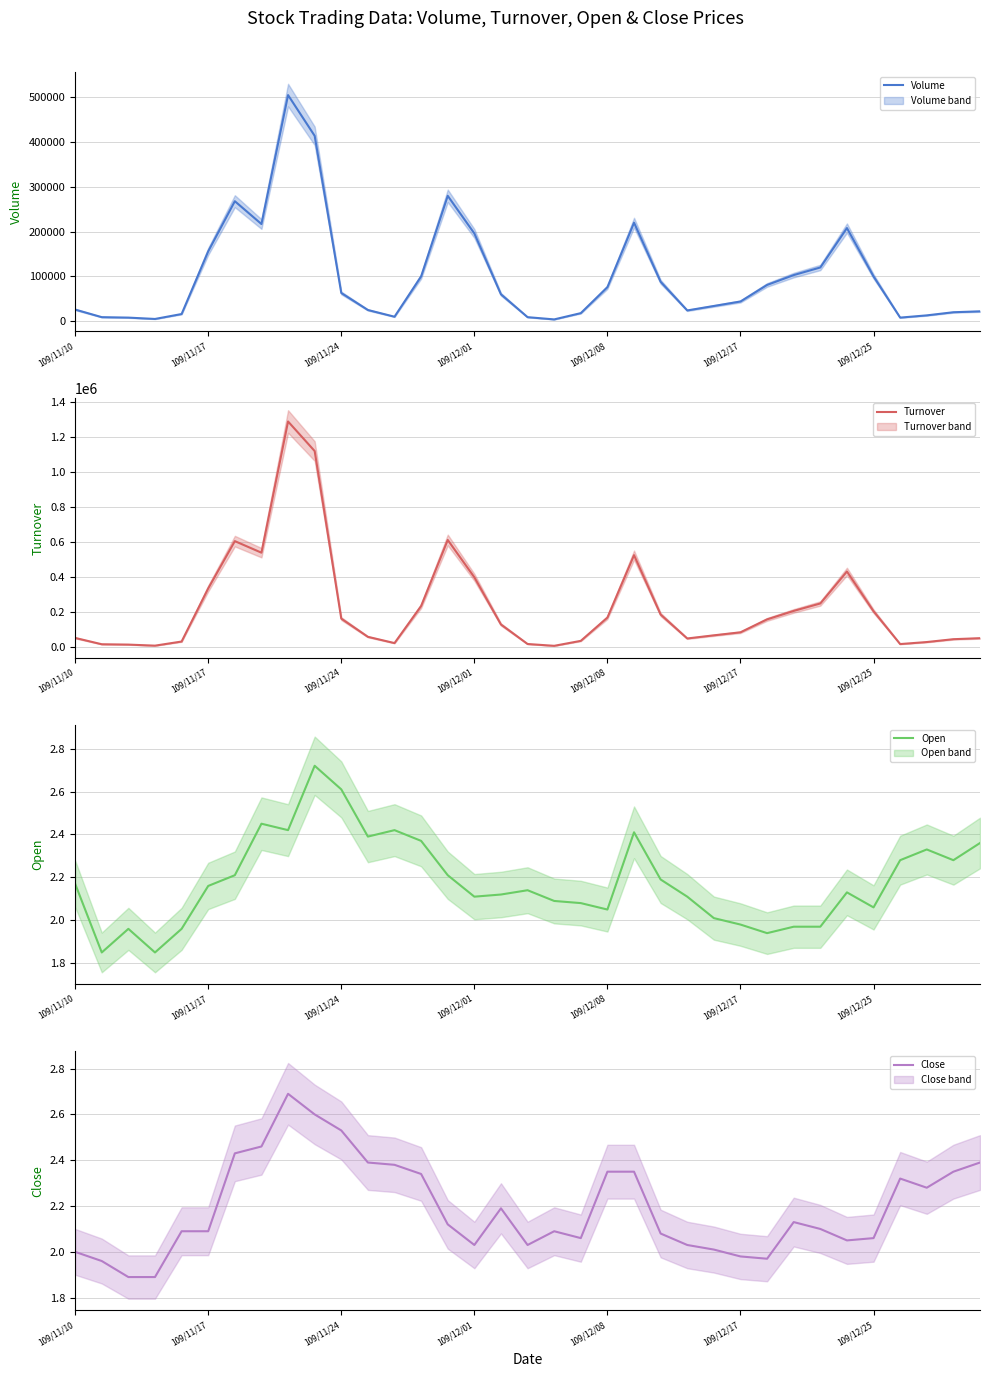

True or false: Volume and Close intersect in this chart.

False